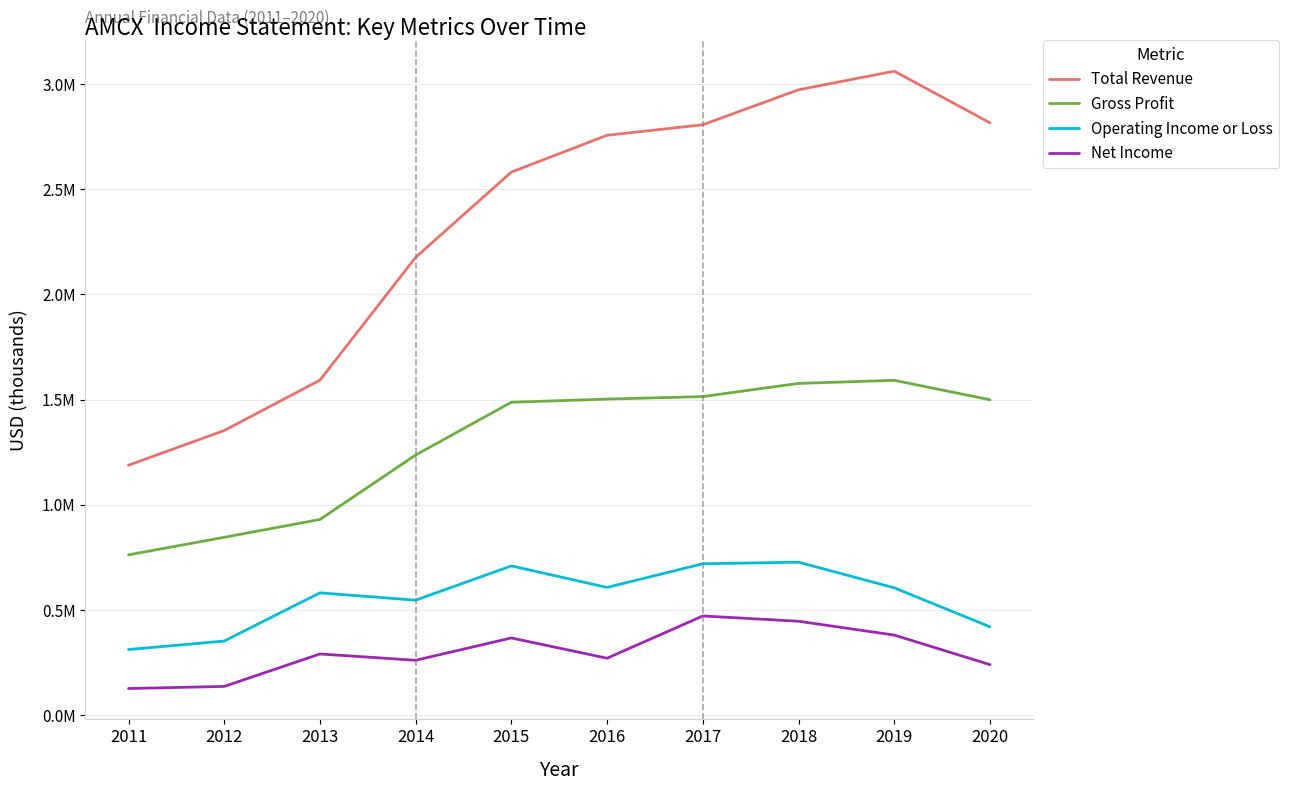

Is it true that Net Income equals 105278 at 2018?

False